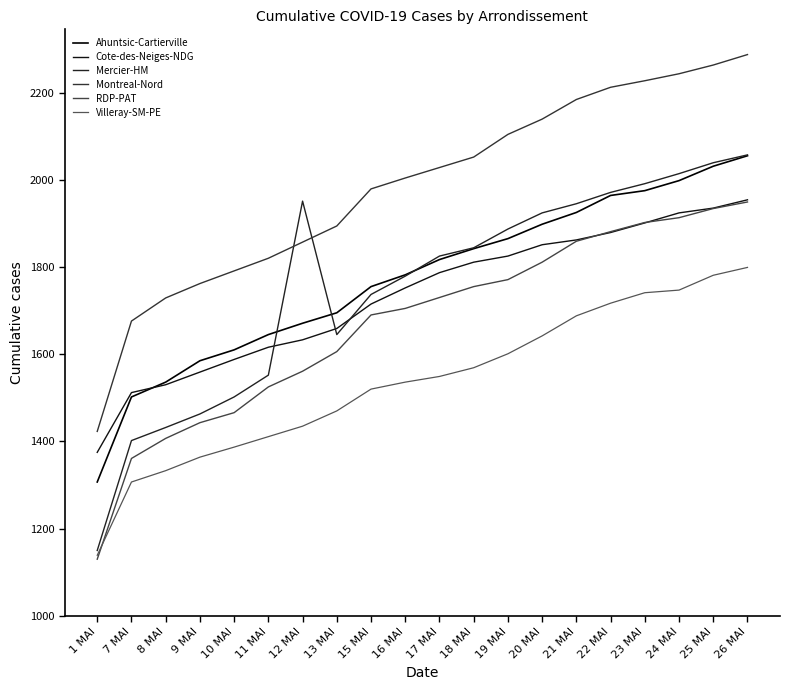

What is the sum of the Montreal-Nord values at 8 MAI and 17 MAI?

3757